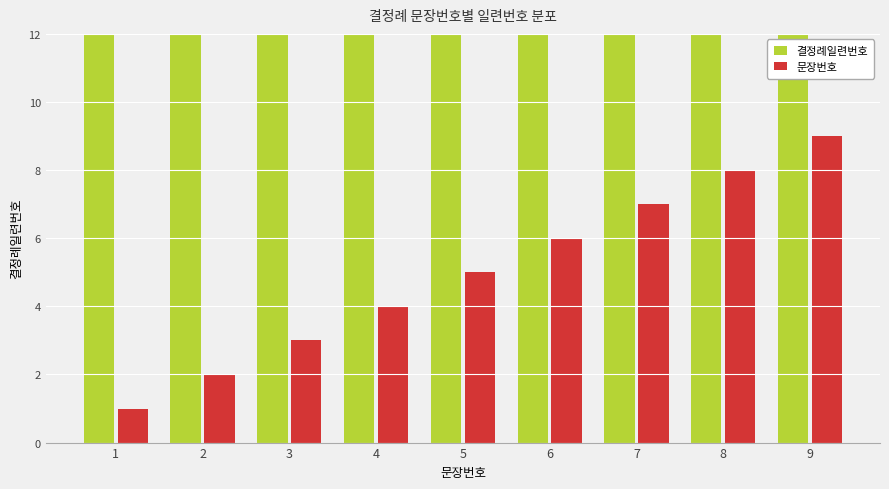

Between 8 and 5, which is larger?

8